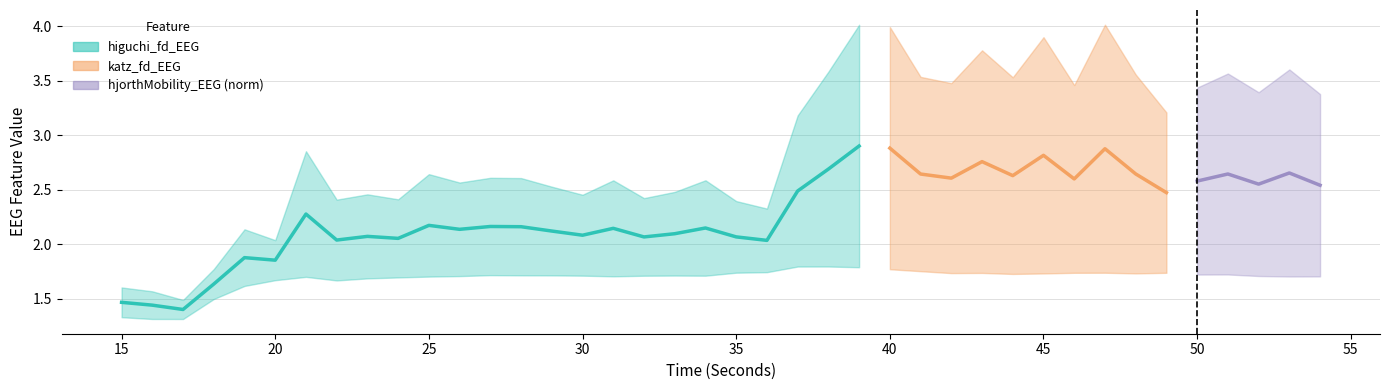

What is the difference between the second highest and second lowest values?

1.3